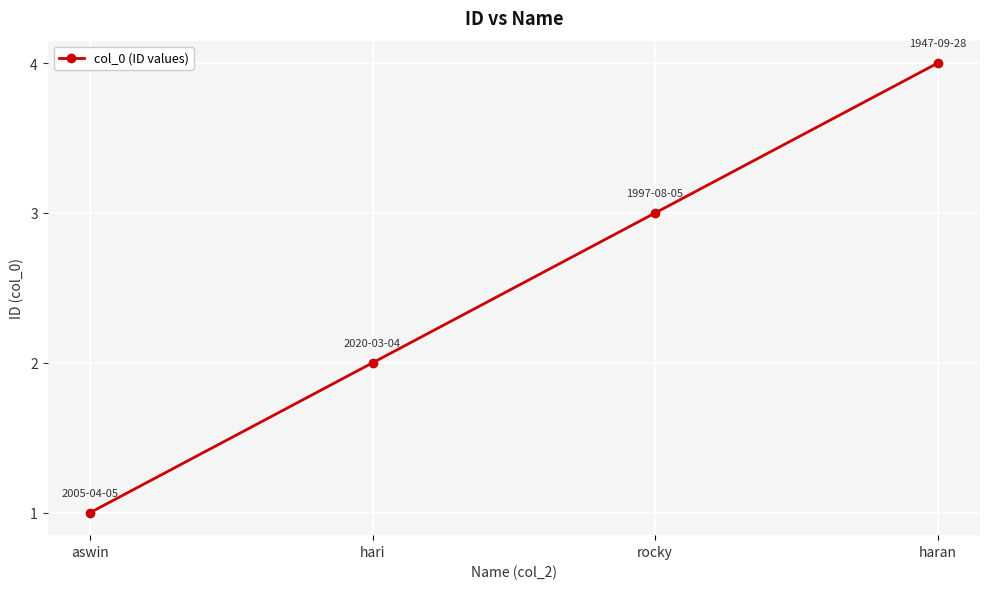

Count the values in the range 2 to 4.

3